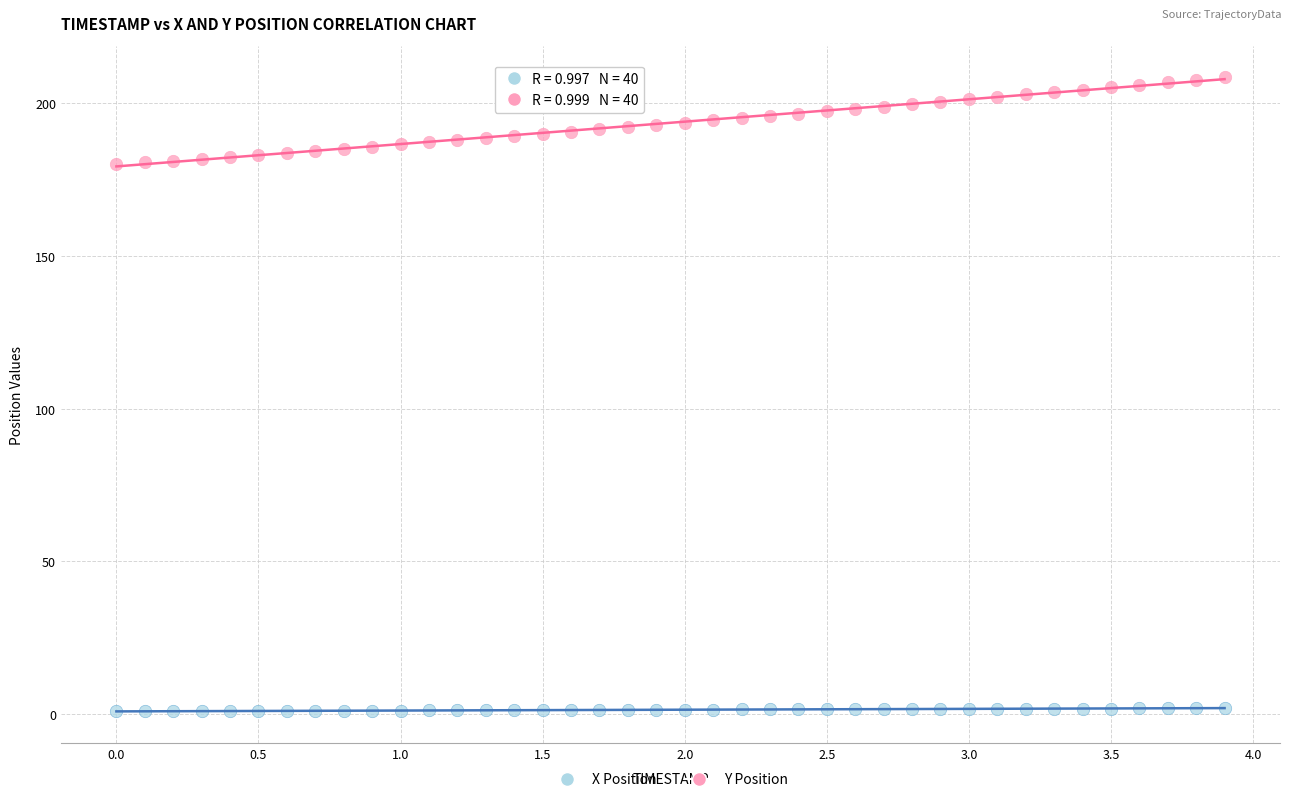

Across all data points, what is the range of Y values (max minus min)?

207.6